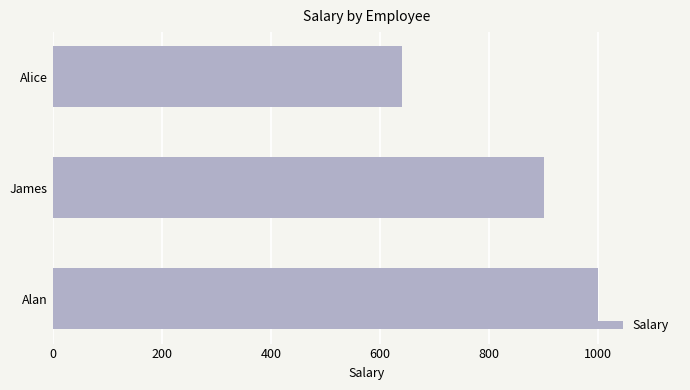

The value at Alan is 1000. True or false?

True